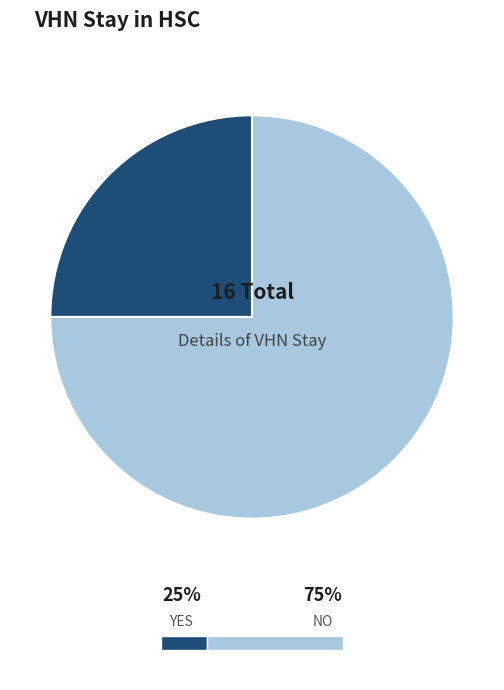

True or false: YES accounts for 25% of the total.

True